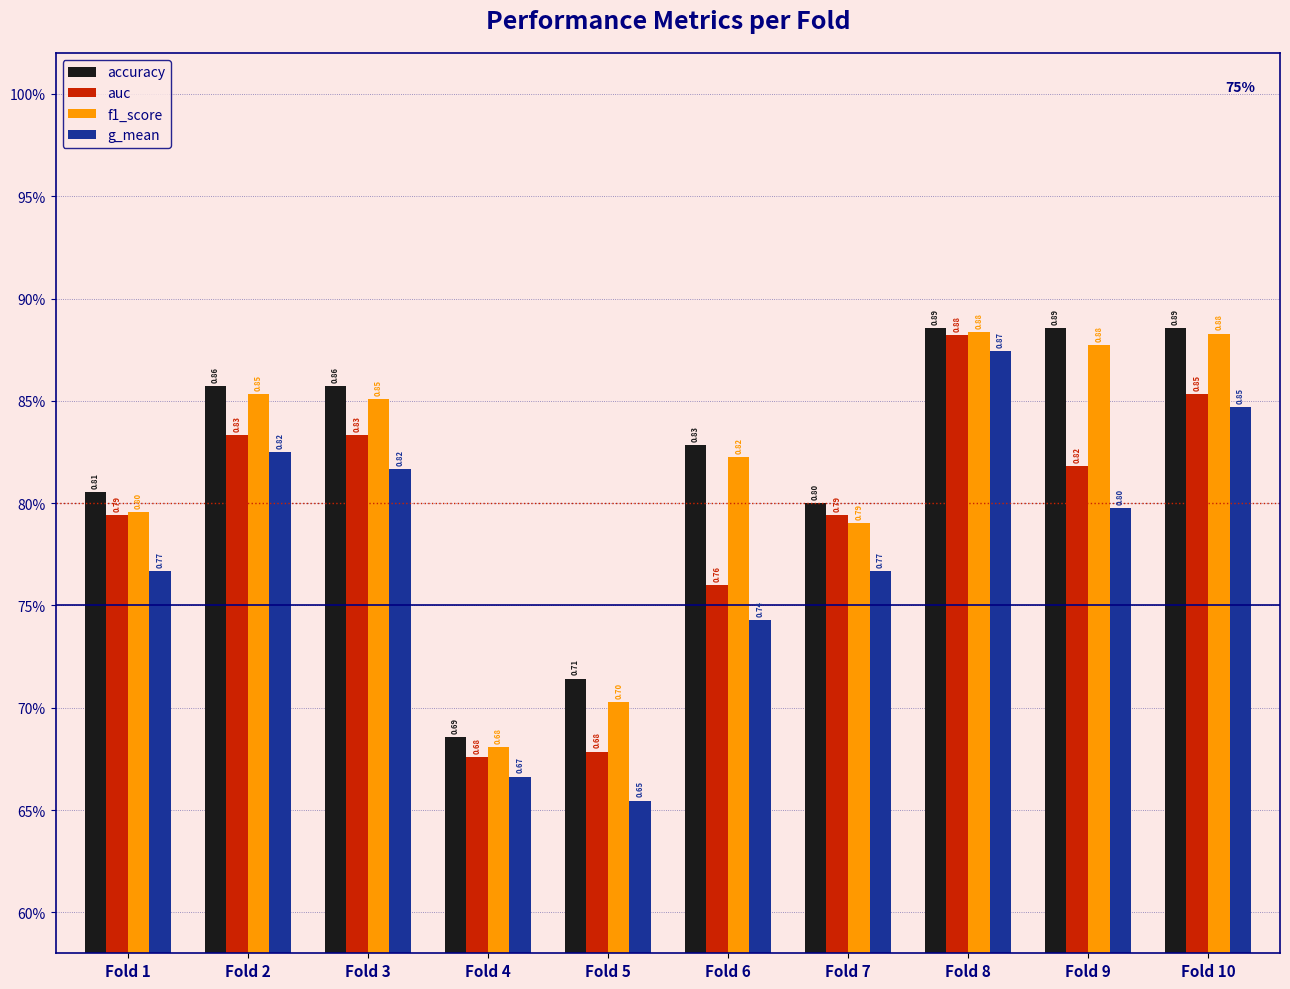

Are the bars grouped side by side (vs. stacked)?

Yes